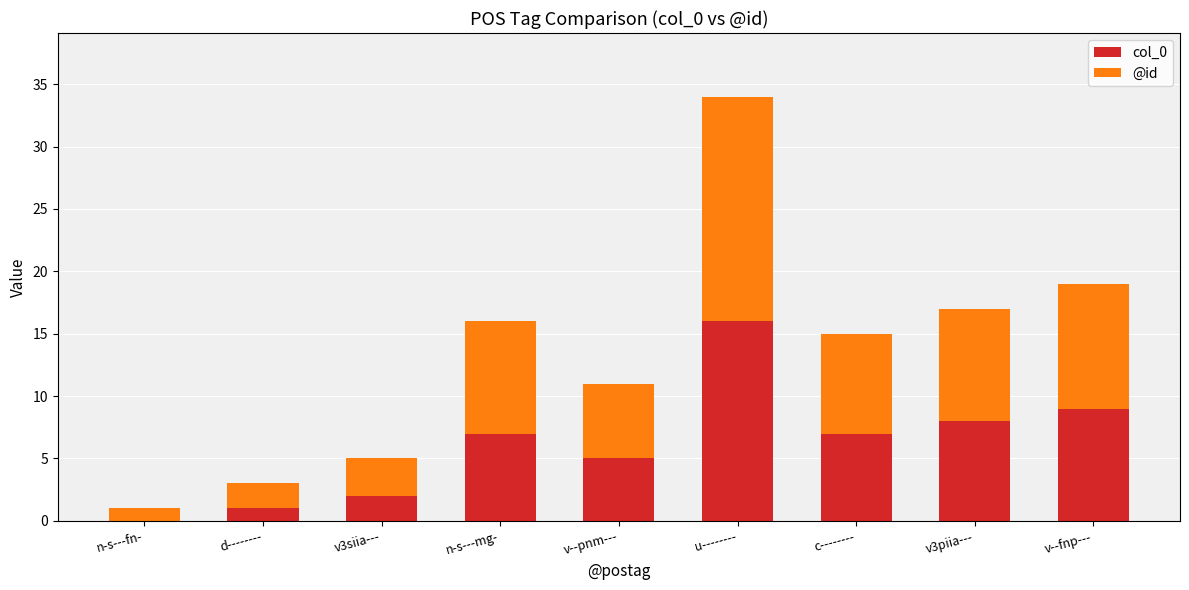

True or false: col_0 has a value of 5 at v--pnm---.

True